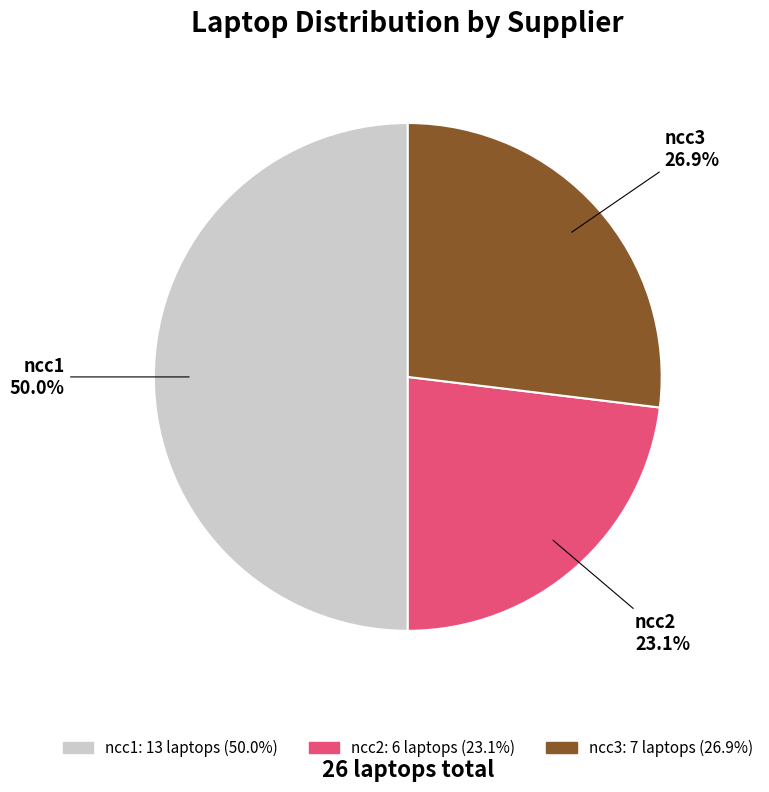

The ncc3 slice represents 27% of the pie. True or false?

True